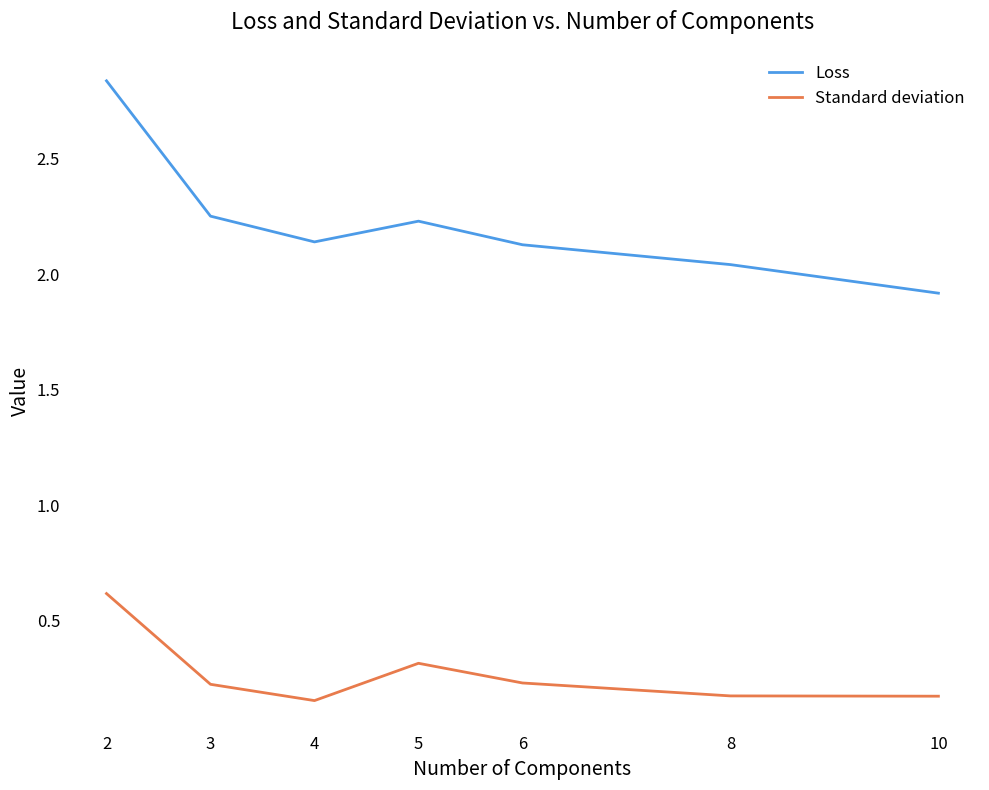

True or false: Standard deviation and Loss cross at least once.

False